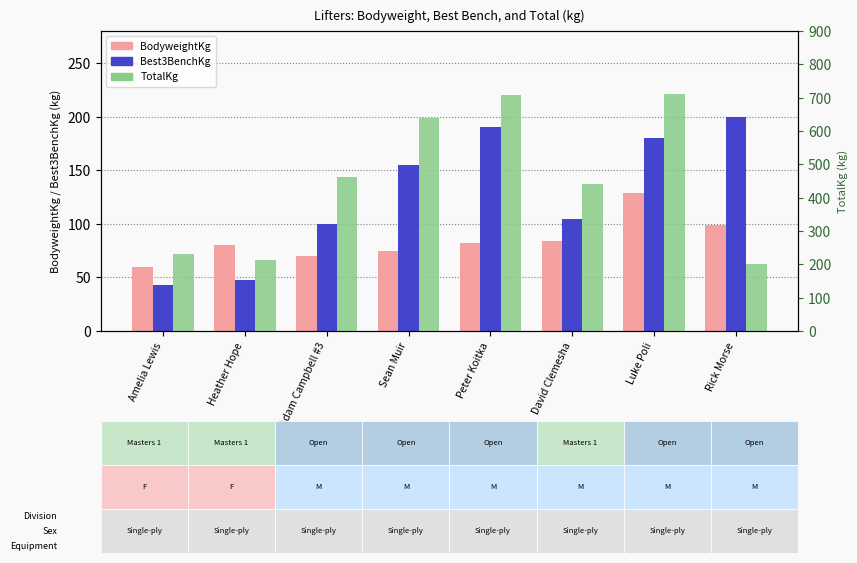

What is the label of the 6th bar from the right?

Adam Campbell #3